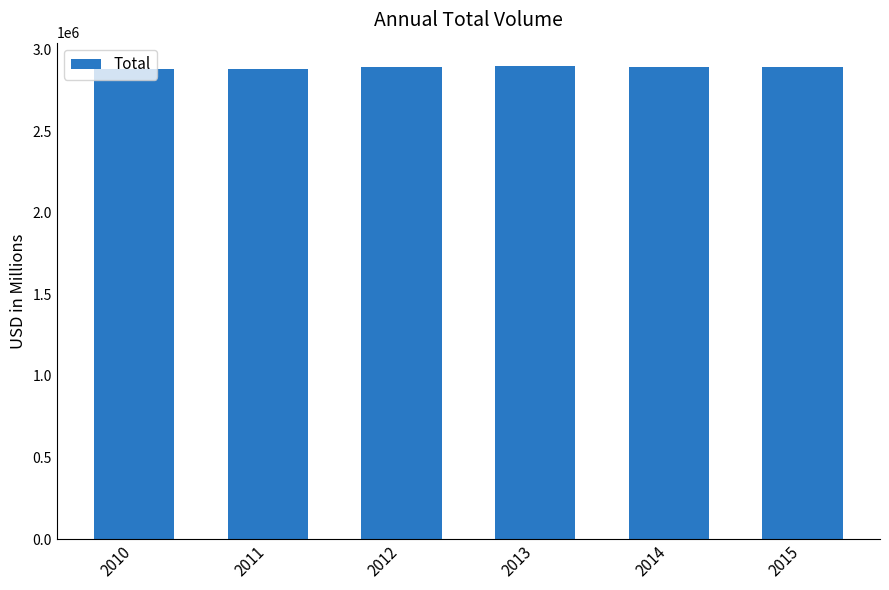

What is the maximum value shown in the chart?

2897177